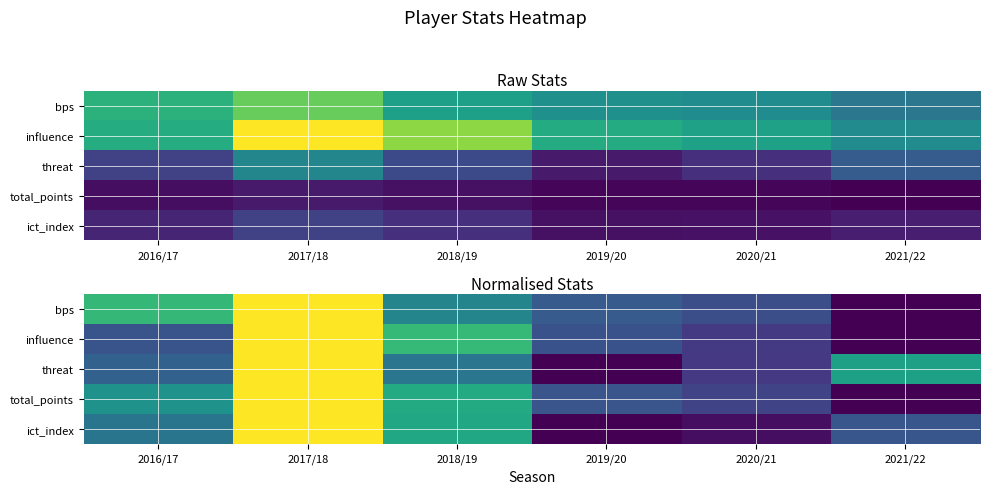

What is the difference between the maximum and minimum values in the ict_index series?

1.0